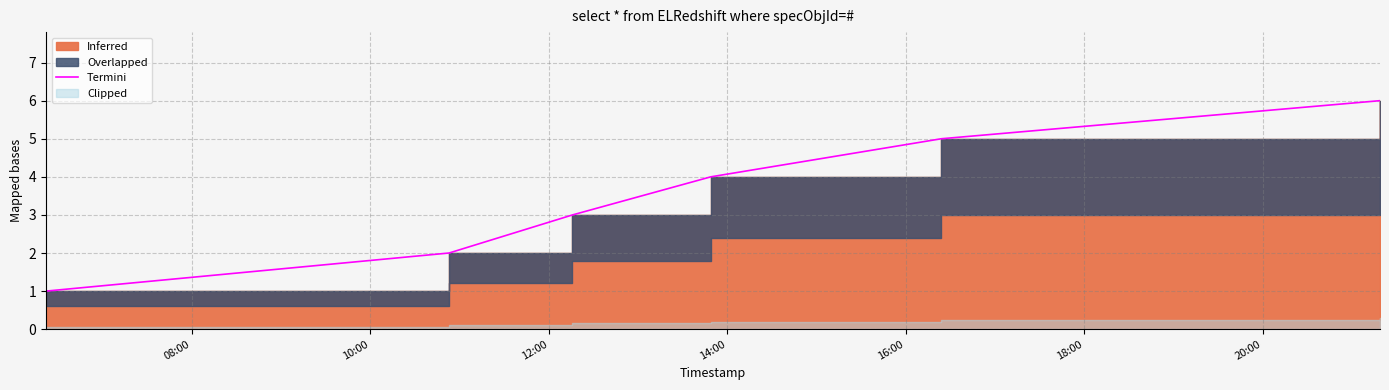

At which label is the value closest to 3?

12:00